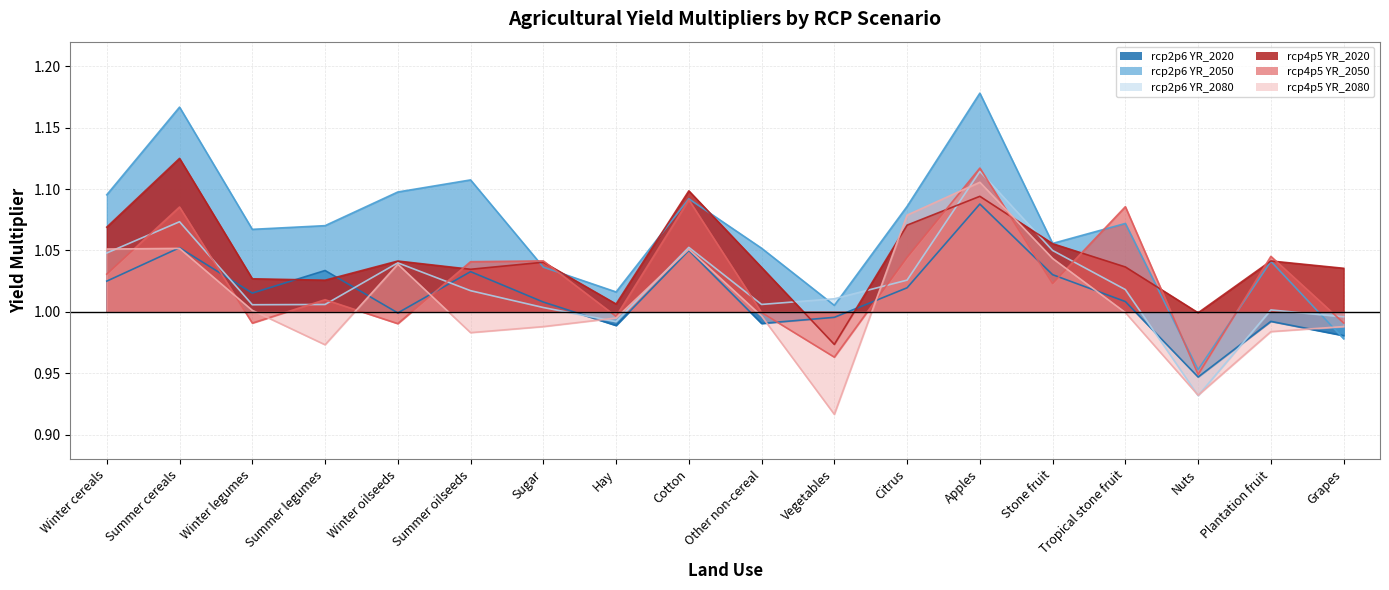

Where is the first local maximum for rcp4p5_2020?

Summer cereals